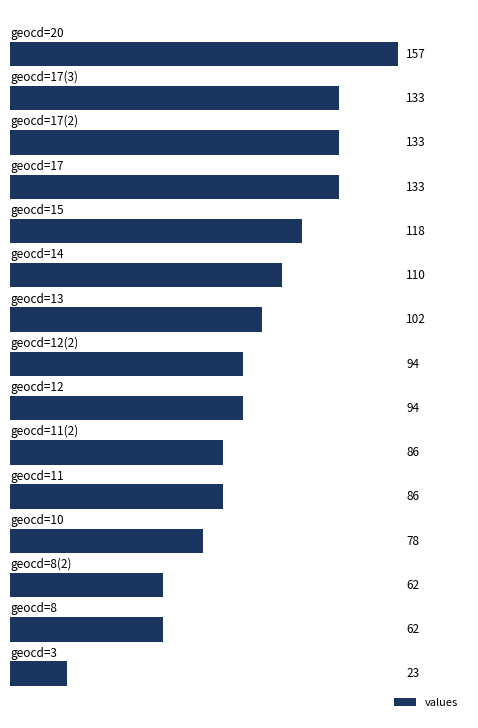

What is the value of the 2nd bar from the top?

133